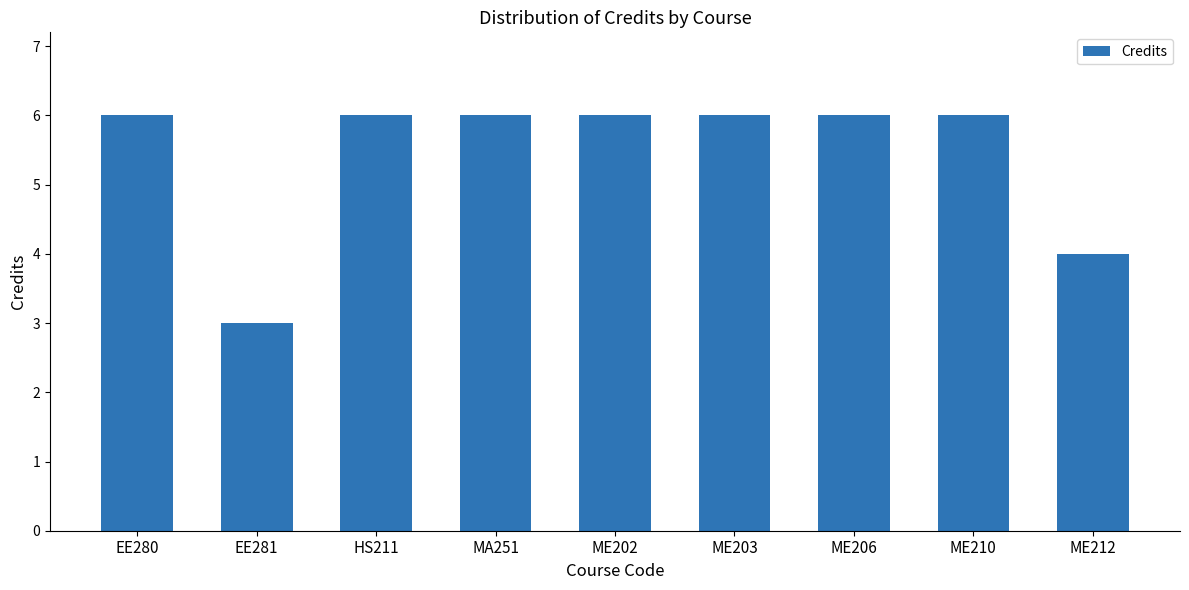

Reading left to right, what are all the values shown in this chart?

EE280=6	EE281=3	HS211=6	MA251=6	ME202=6	ME203=6	ME206=6	ME210=6	ME212=4